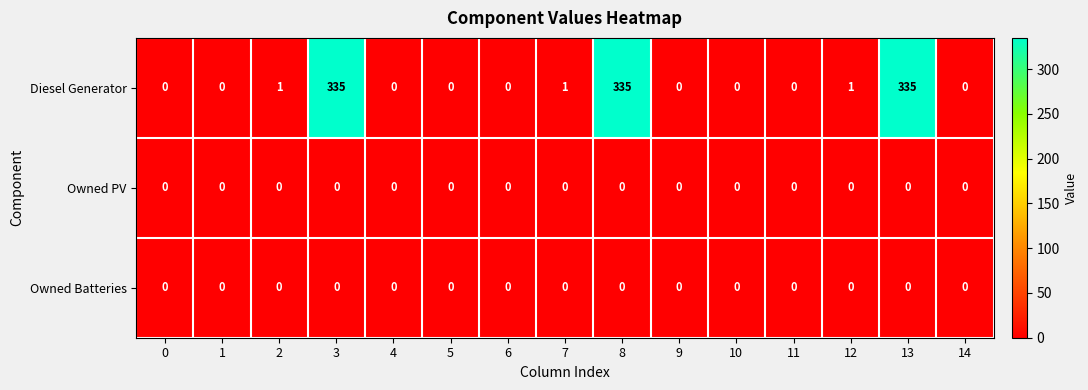

Which series has the largest total across all categories?

Diesel Generator